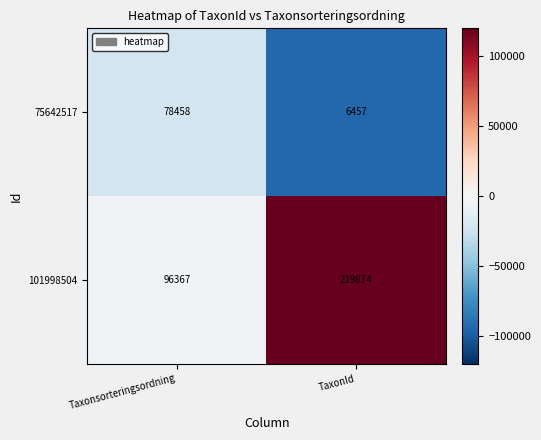

Which category has the lowest value across all series?

TaxonId